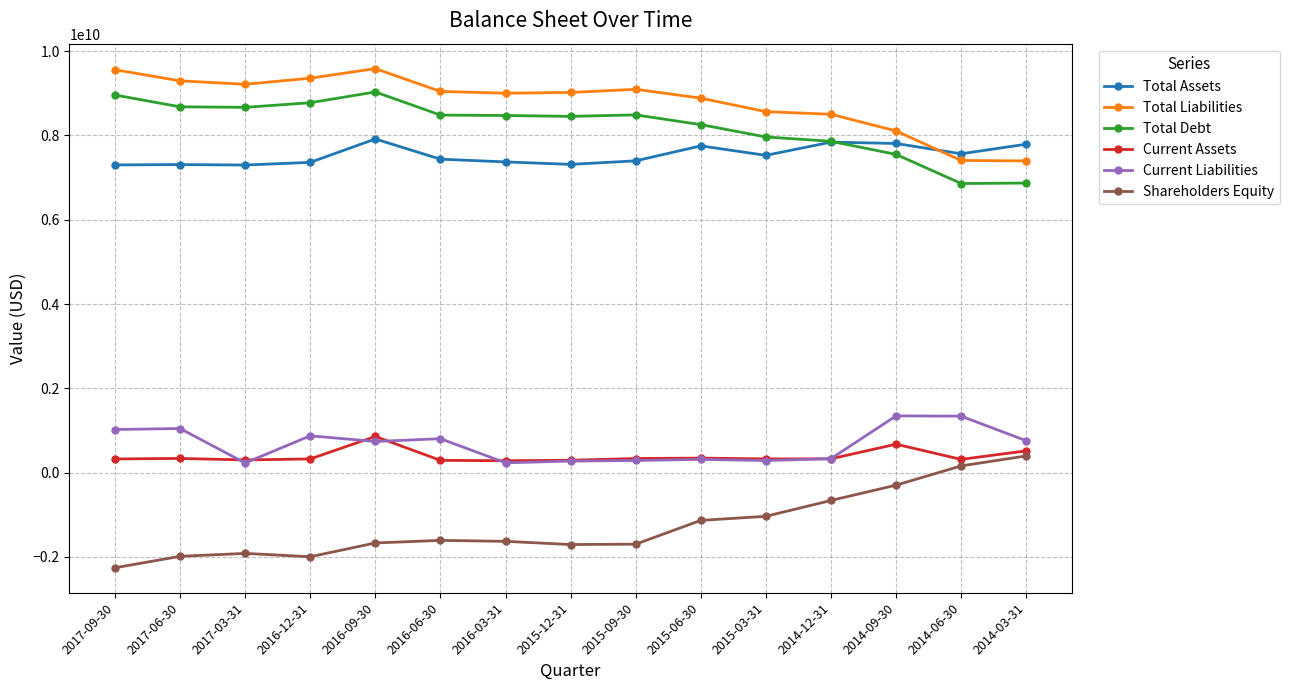

What position from the left is 2017-03-31?

3